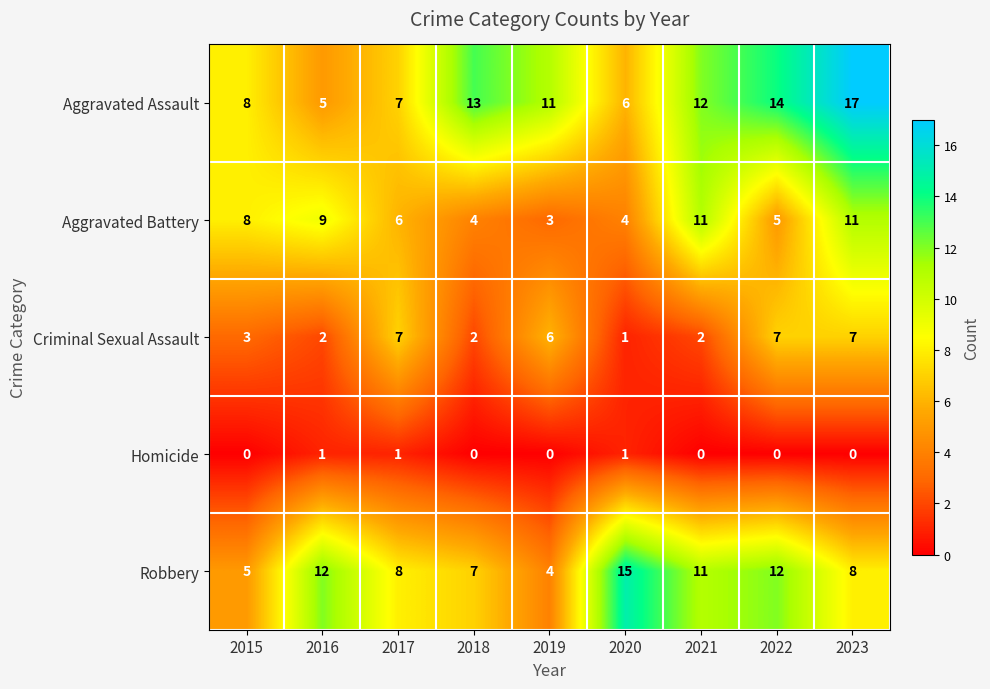

Is it true that Homicide equals 2 at 2017?

False